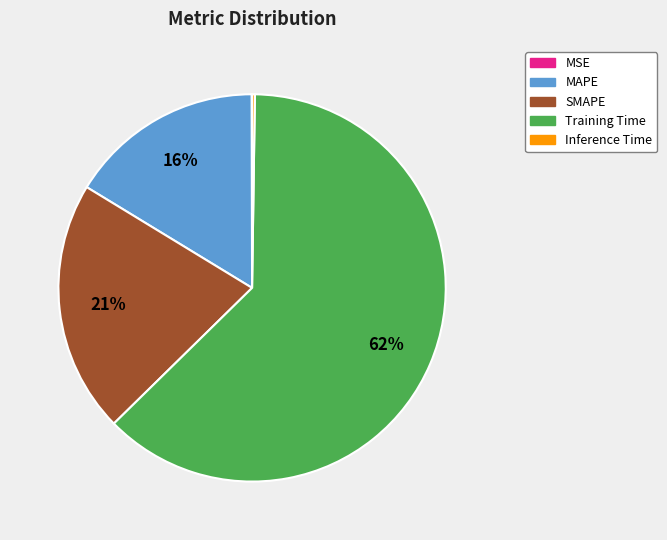

What is the majority slice?

Training Time